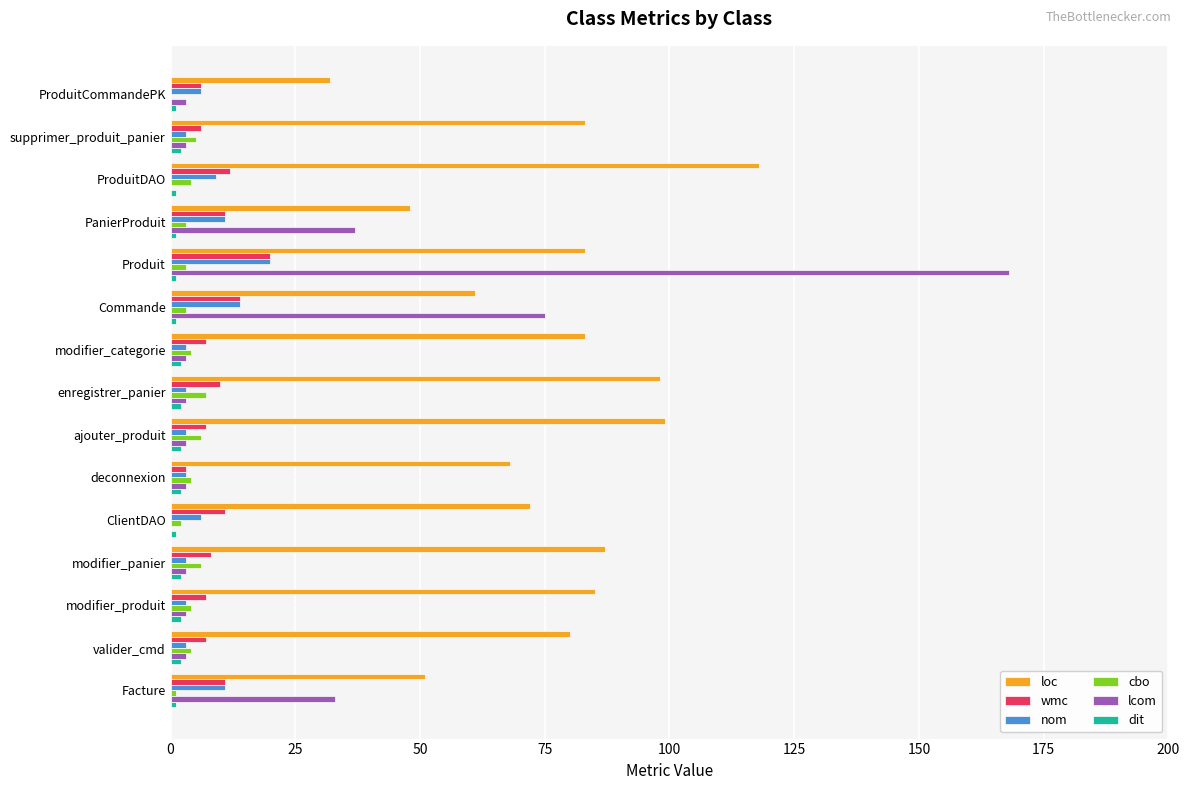

Which series has the widest spread of values?

lcom